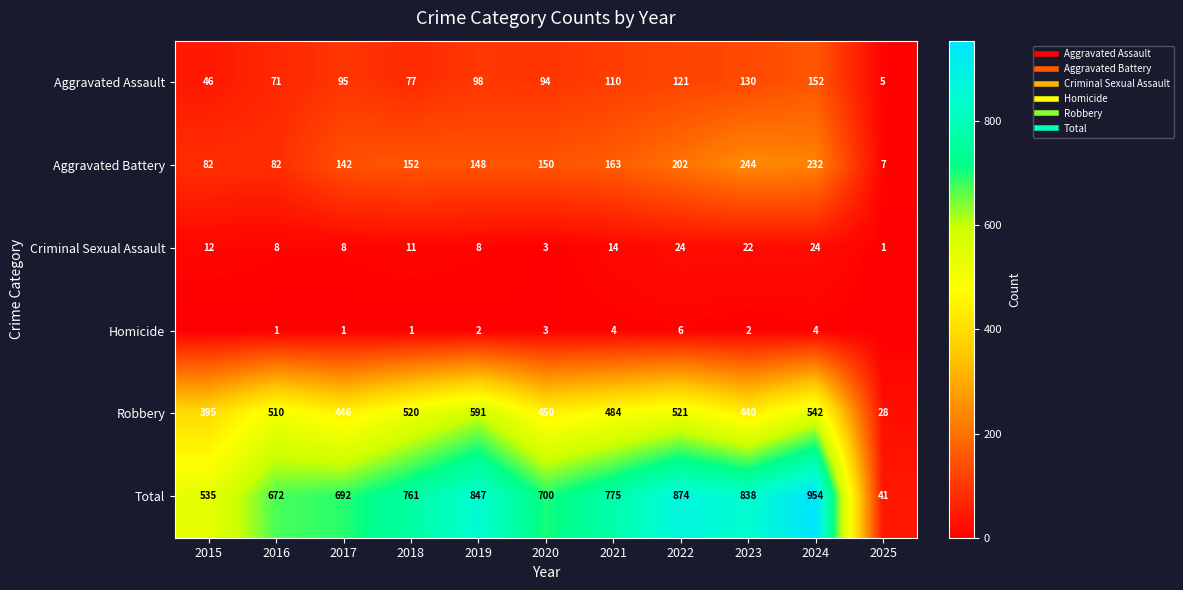

Is it true that Total equals 700 at 2020?

True